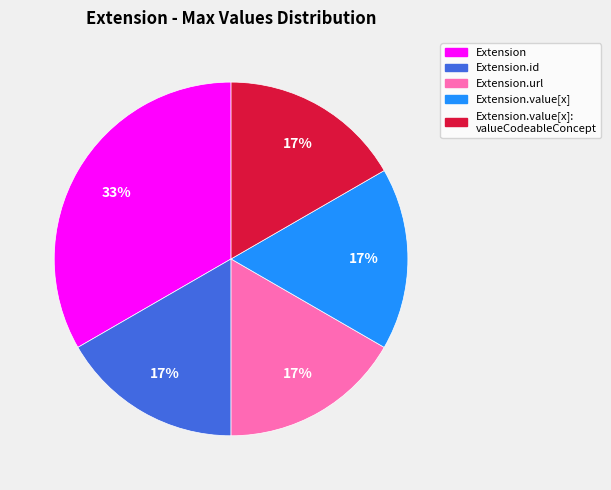

Is there any slice that represents more than half of the pie?

No